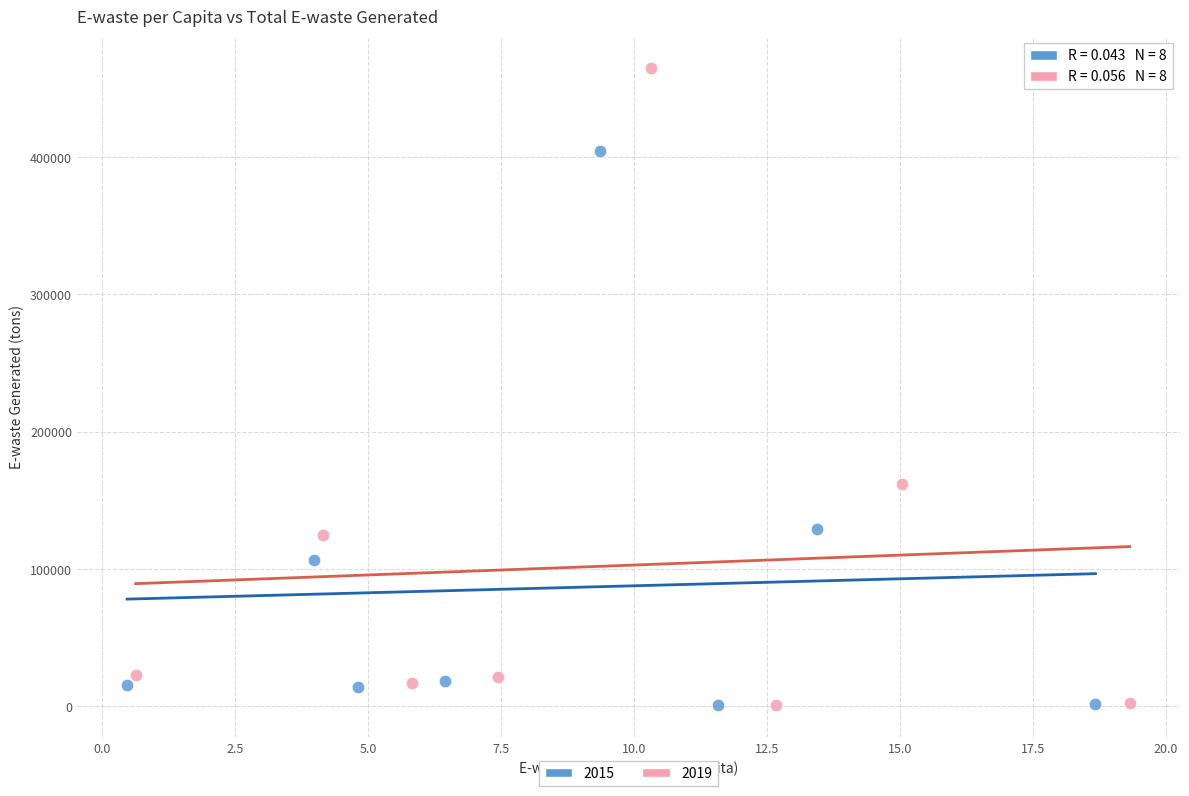

What are all the series names shown in the legend?

2015, 2019